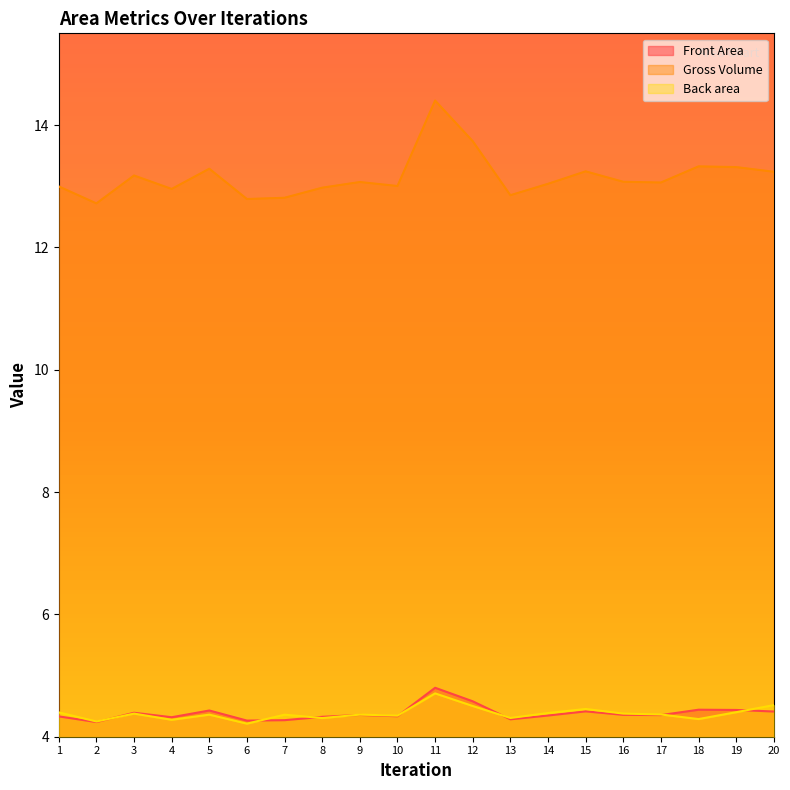

Which series has the largest range (max minus min)?

Gross Volume